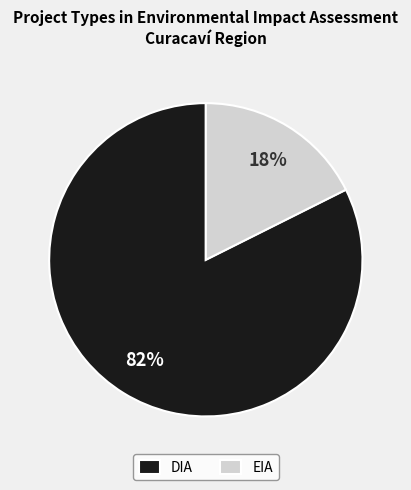

What percentage is the DIA slice, to the nearest percent?

82%